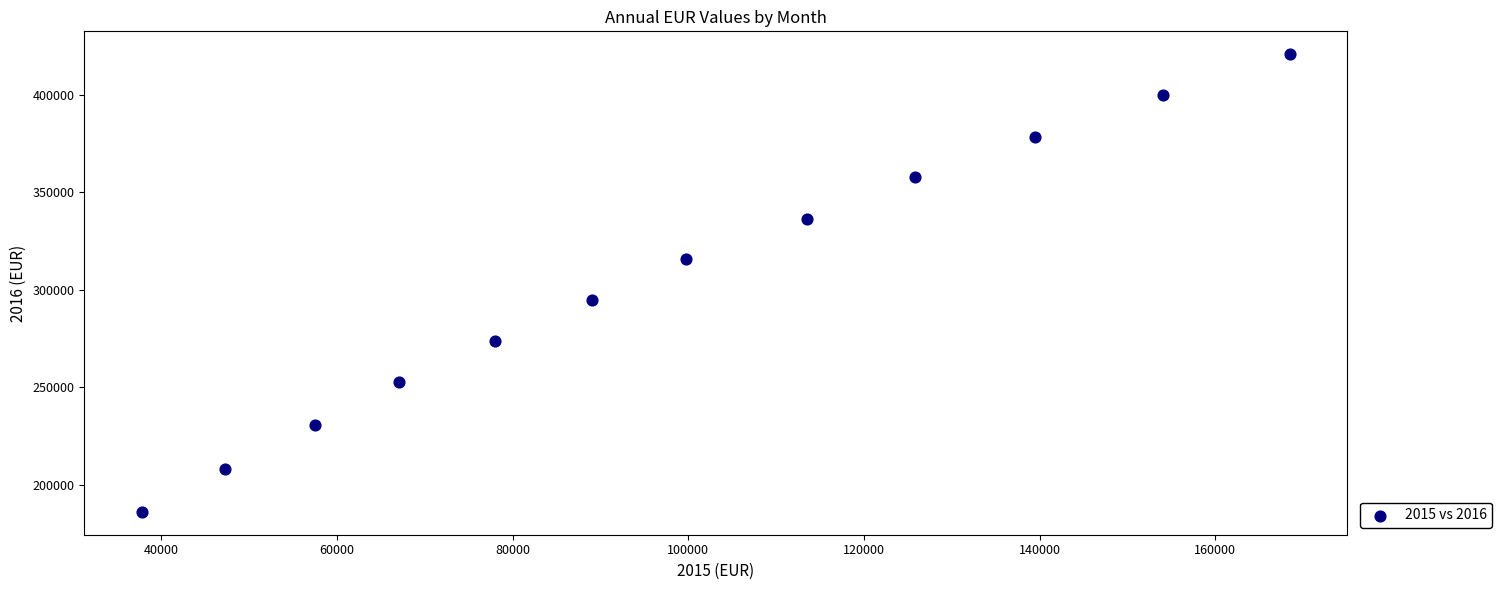

What is the average Y value?

304548.7